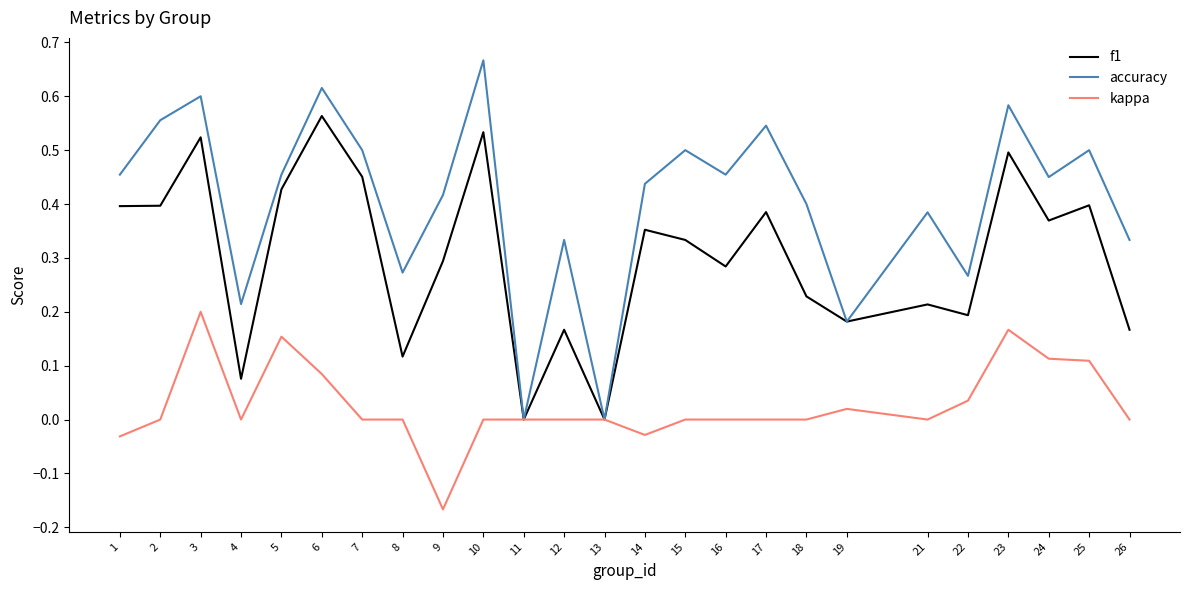

Rank the series by their maximum value, from lowest to highest.

kappa, f1, accuracy